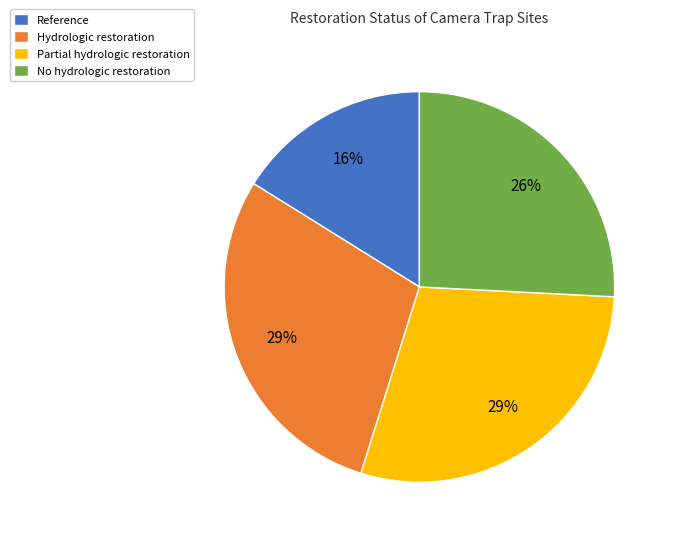

How many segments does this pie chart have?

4